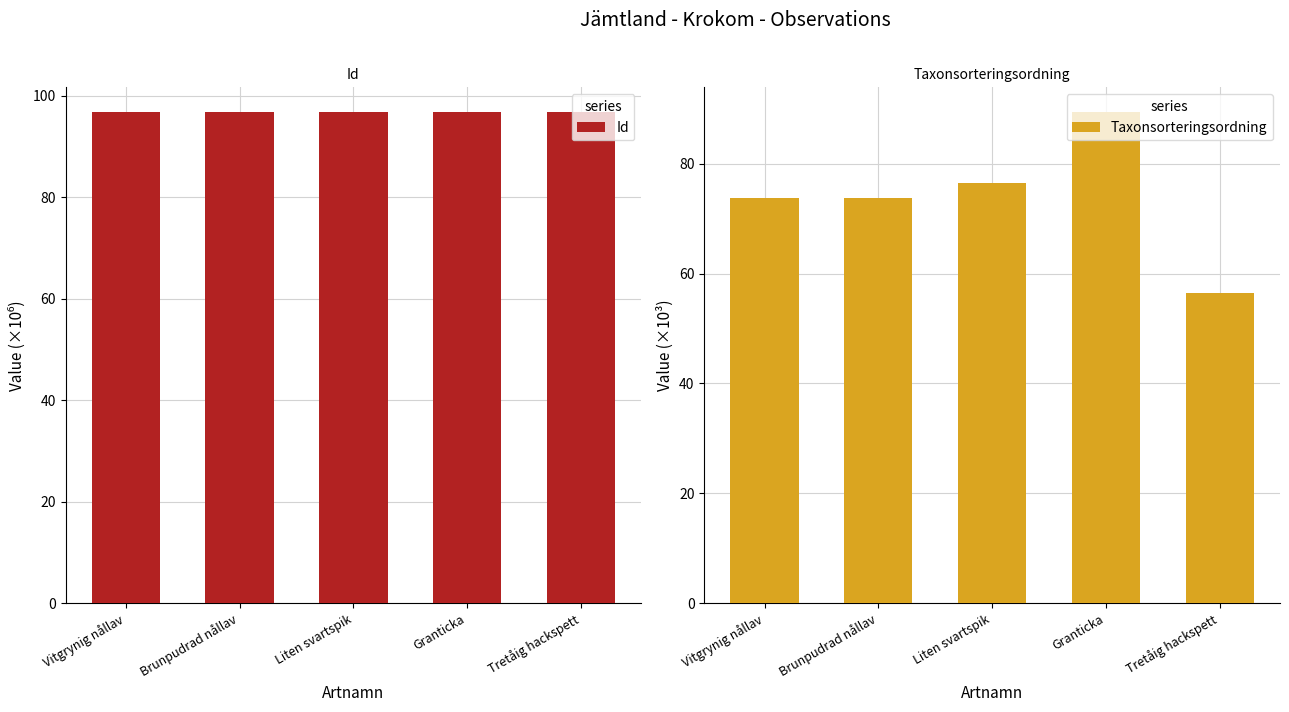

What is the difference between the highest and lowest values at Tretåig hackspett?

40.4